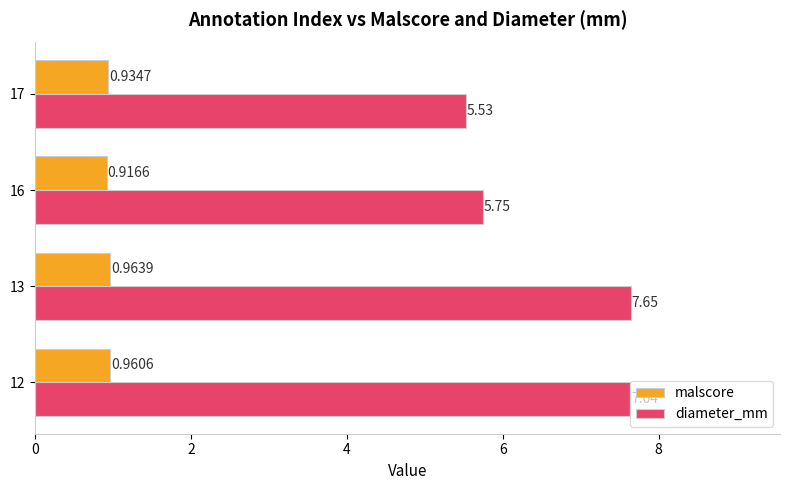

What is the average value of the diameter_mm series?

6.6